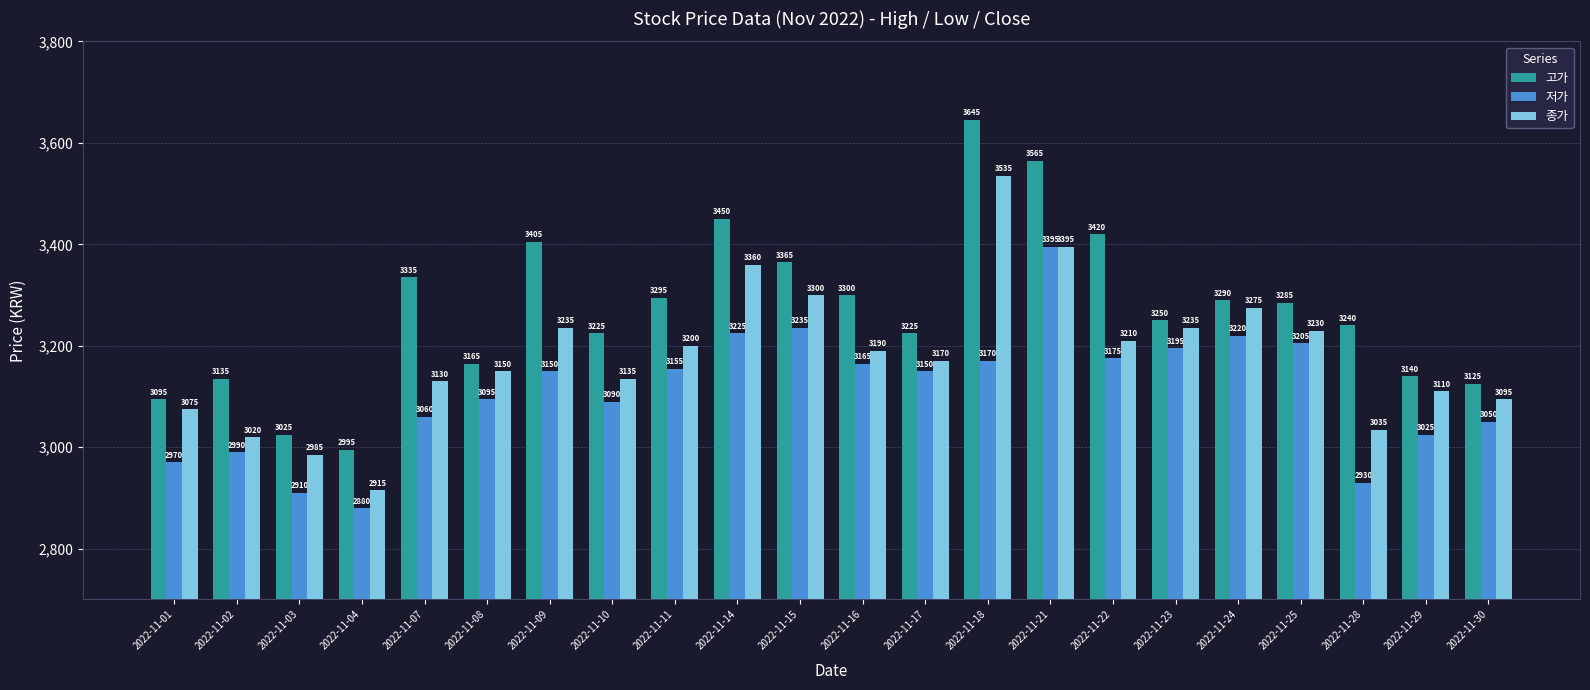

What is the value of the 고가 bar at the 11th from the left?

3365